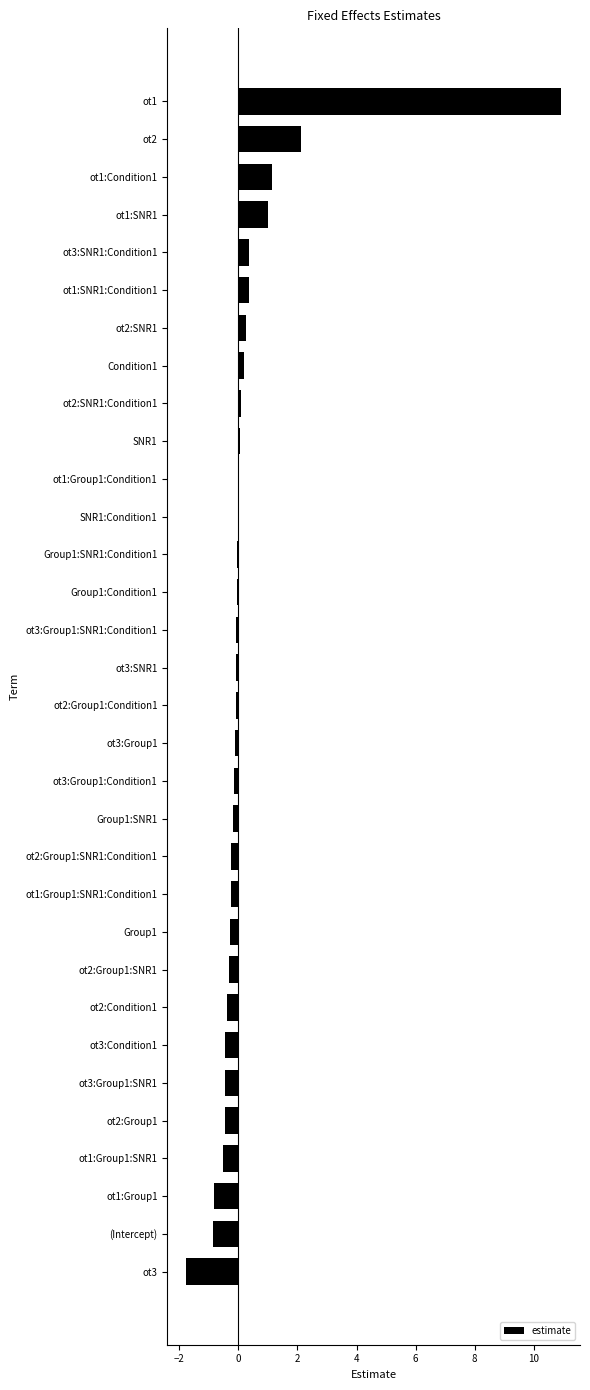

The value at ot3:SNR1:Condition1 is 0.3. True or false?

True